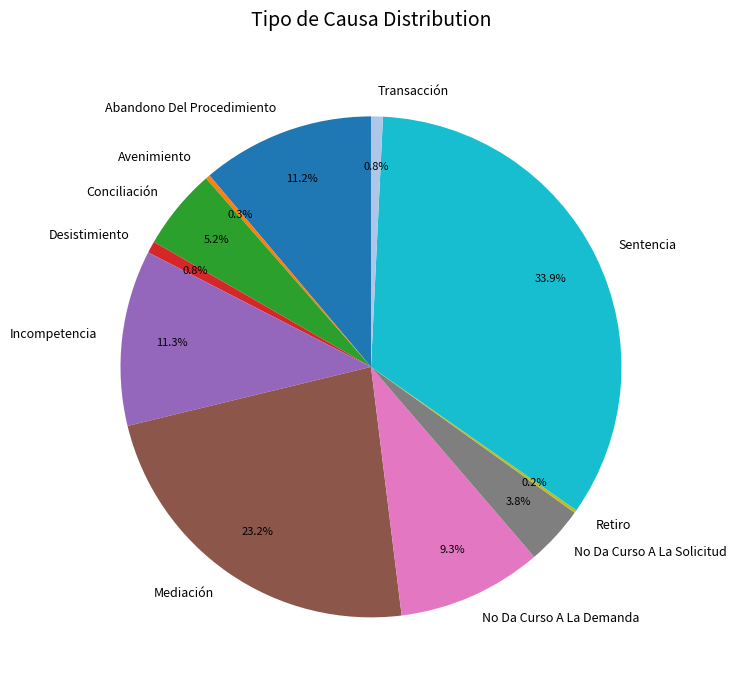

Does Sentencia account for over 50% of the chart?

No